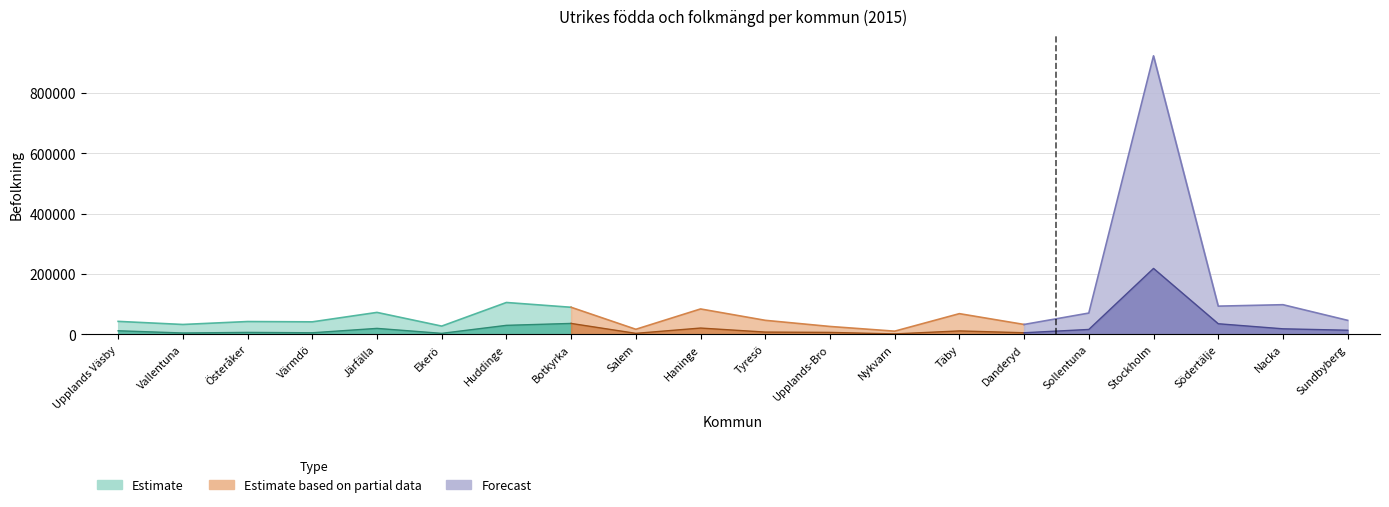

Reading left to right, what are all the values shown in this chart?

Utrikes födda: 11514	4147	6117	4872	19445	2956	29543	35878	2960	20549	7171	6100	1150	10998	4964	15907	218324	34841	18049	13316
Folkmängd: 42661	32380	42130	41107	72429	26984	105311	89425	16426	83866	46177	25789	10192	68281	32421	70251	923516	93202	97986	46110